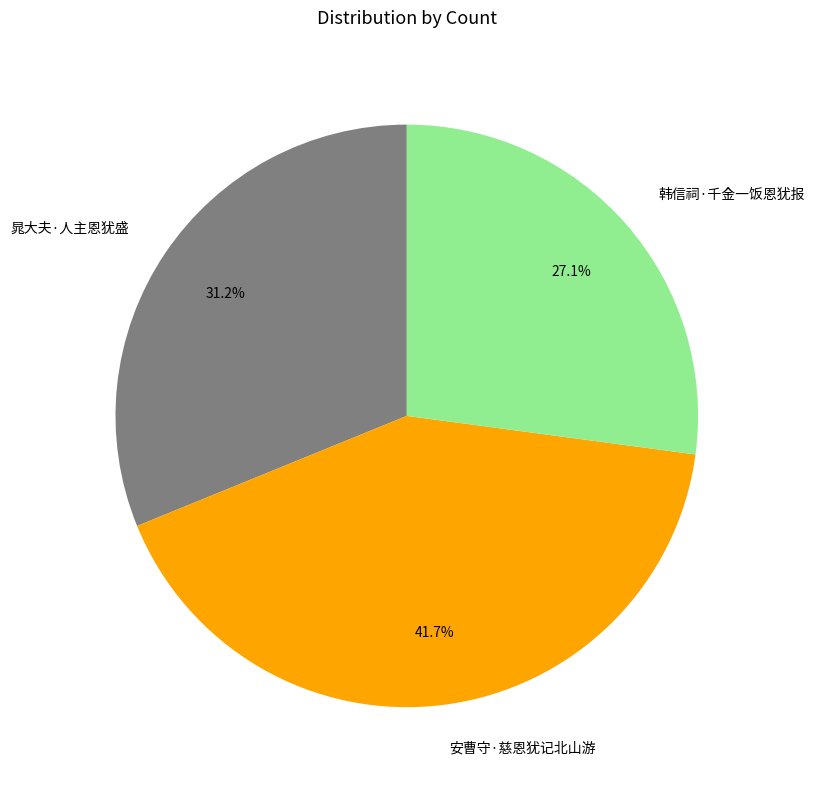

Is there a majority slice in this chart?

No